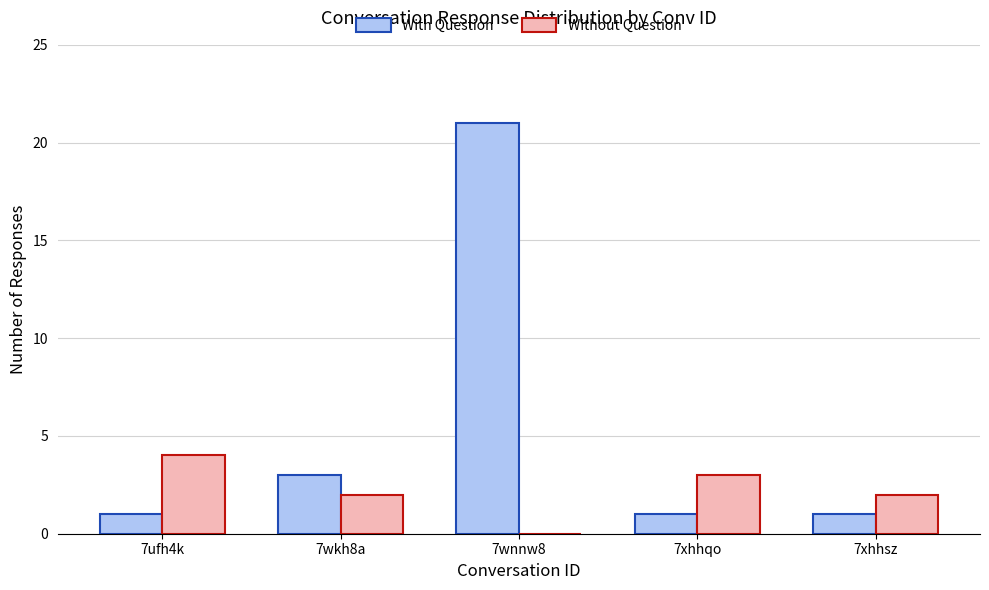

At which label does With Question reach its peak?

7wnnw8